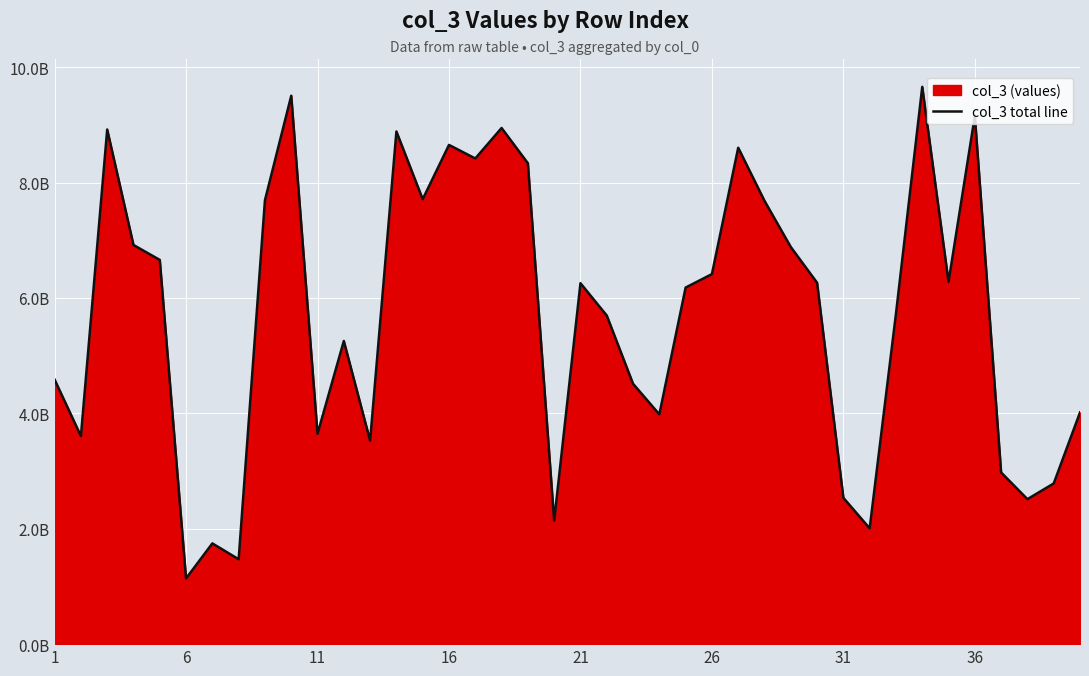

Does the chart display data point markers on the line(s)?

No